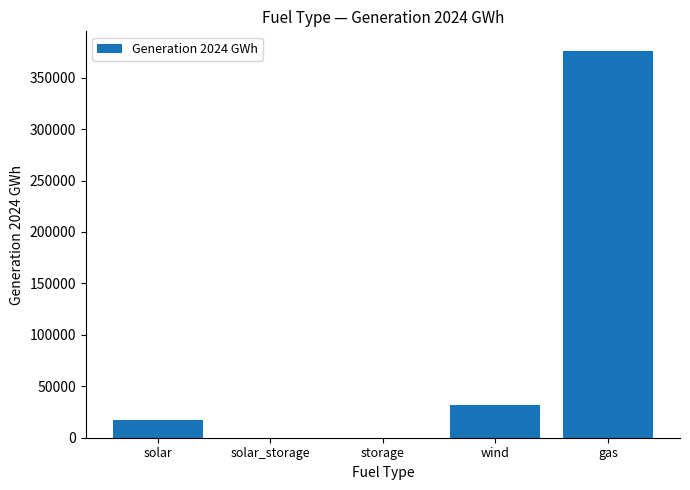

What is the maximum value shown in the chart?

376249.8